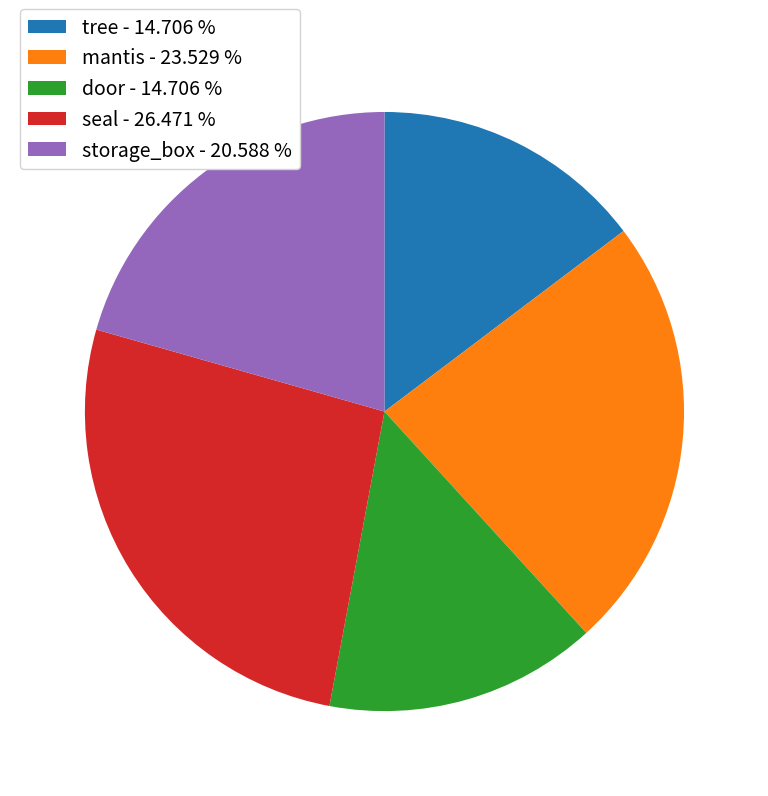

Which has a higher value, seal or door?

seal